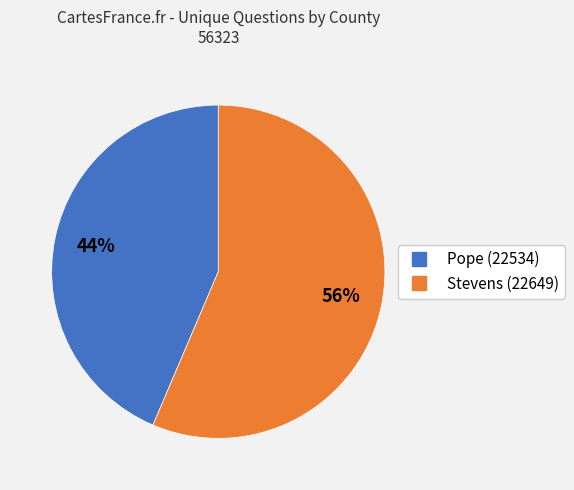

What is the ratio of the value at Pope (22534) to the value at Stevens (22649)?

0.8